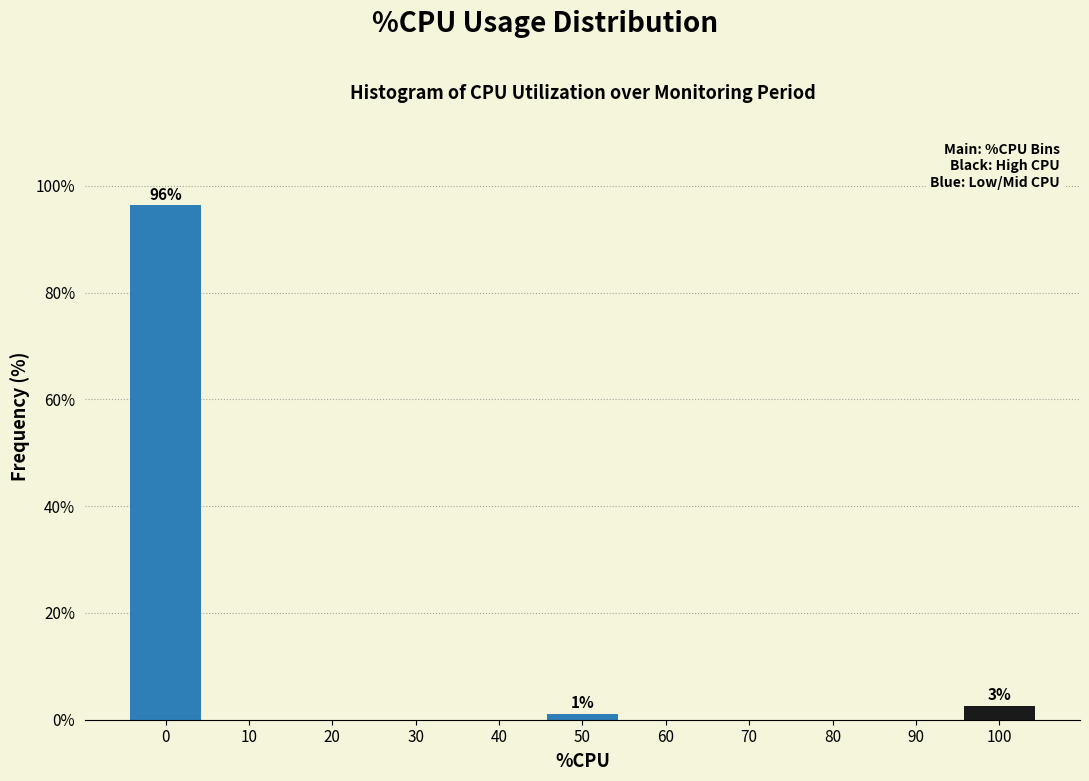

Reading left to right, extract all data points from this chart.

0=96.3	10=0.0	20=0.0	30=0.0	40=0.0	50=1.0	60=0.0	70=0.0	80=0.0	90=0.0	100=2.6